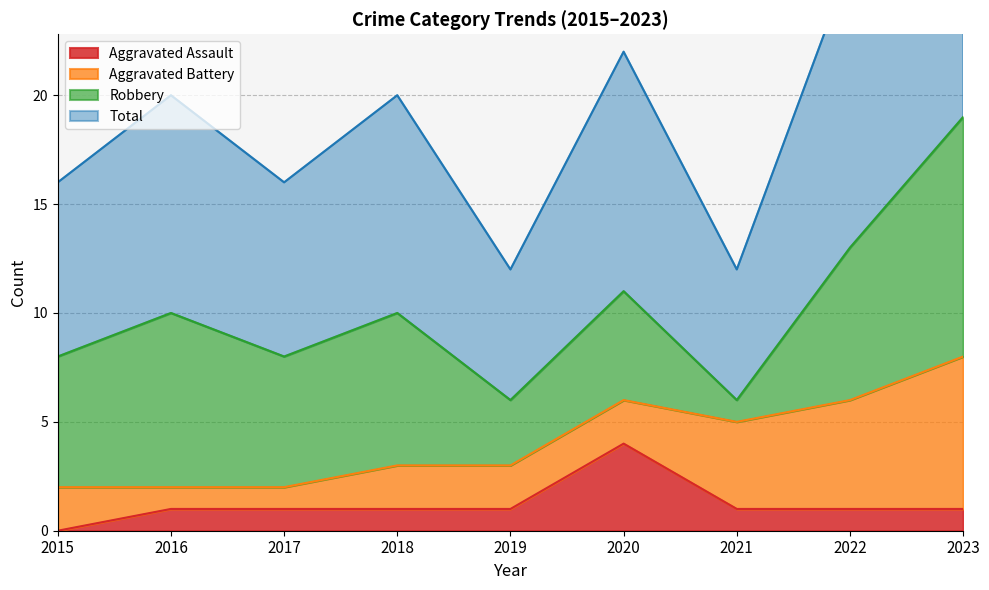

True or false: Aggravated Assault has a value of 1 at 2016.

True